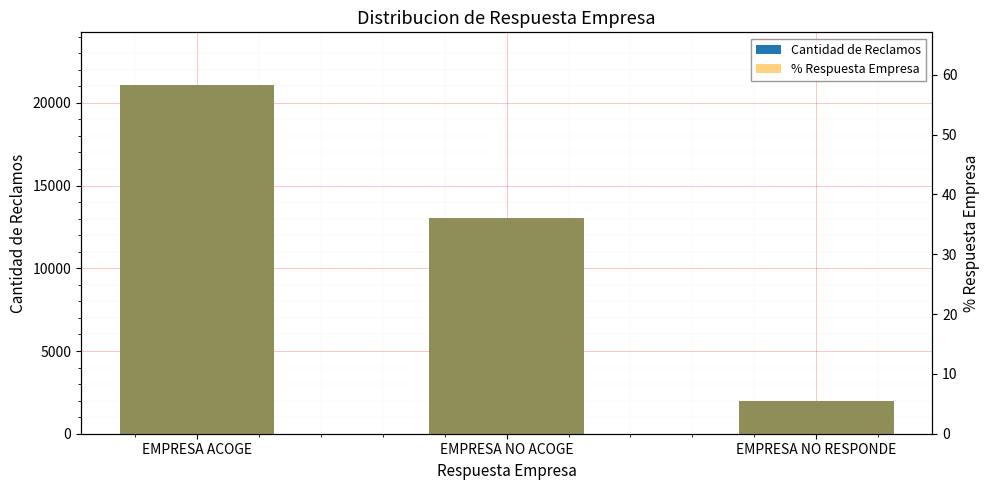

Is the value of Cantidad de Reclamos at EMPRESA NO ACOGE greater than the value of % Respuesta Empresa at EMPRESA NO RESPONDE?

Yes